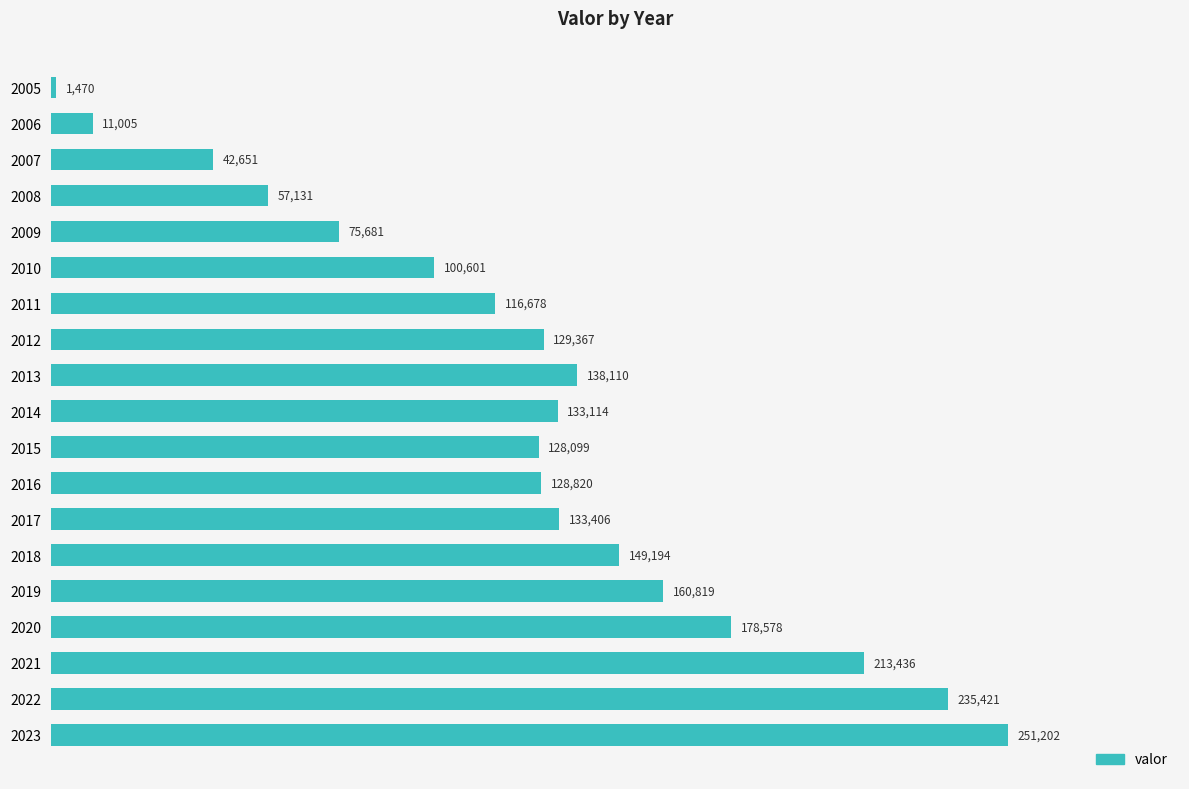

What is the difference between the maximum and minimum values?

249732.2